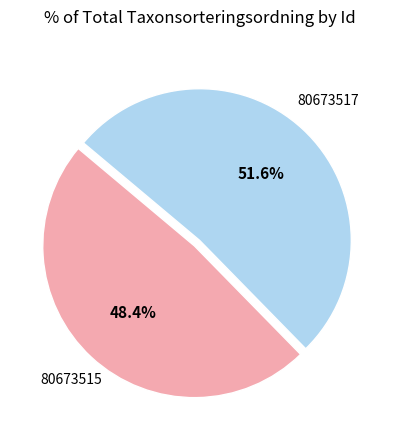

What is the largest slice in the pie chart?

80673517